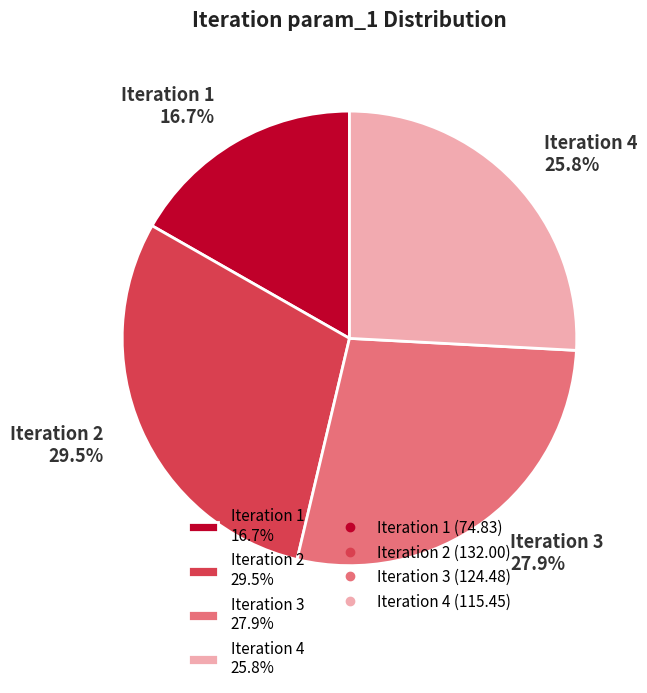

Approximately how many times larger is the value at Iteration 3 27.9% compared to Iteration 2 29.5%?

0.9